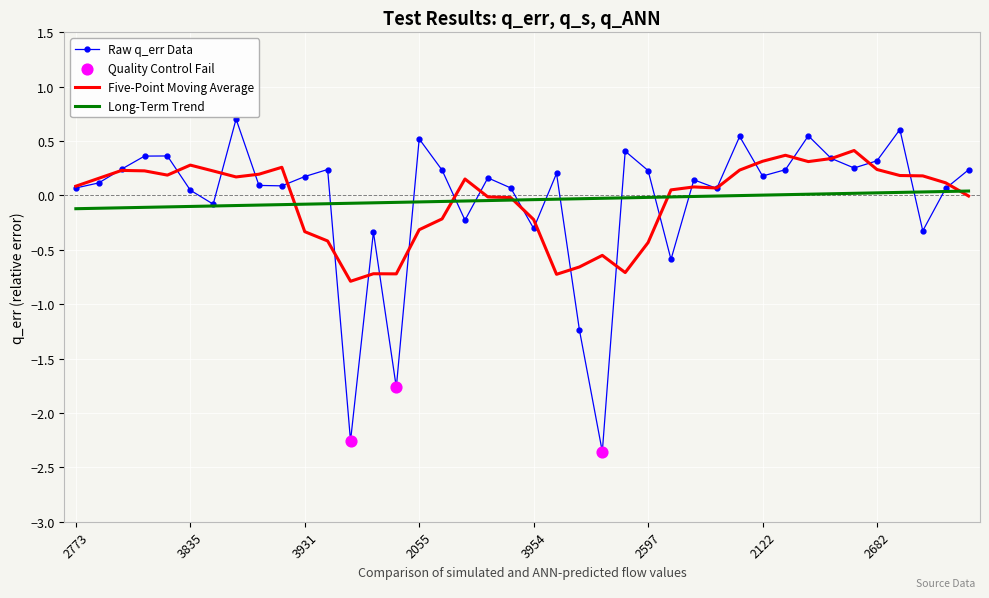

List the series in order of their peak value, lowest first.

Long-Term Trend, Five-Point Moving Average, Raw q_err Data